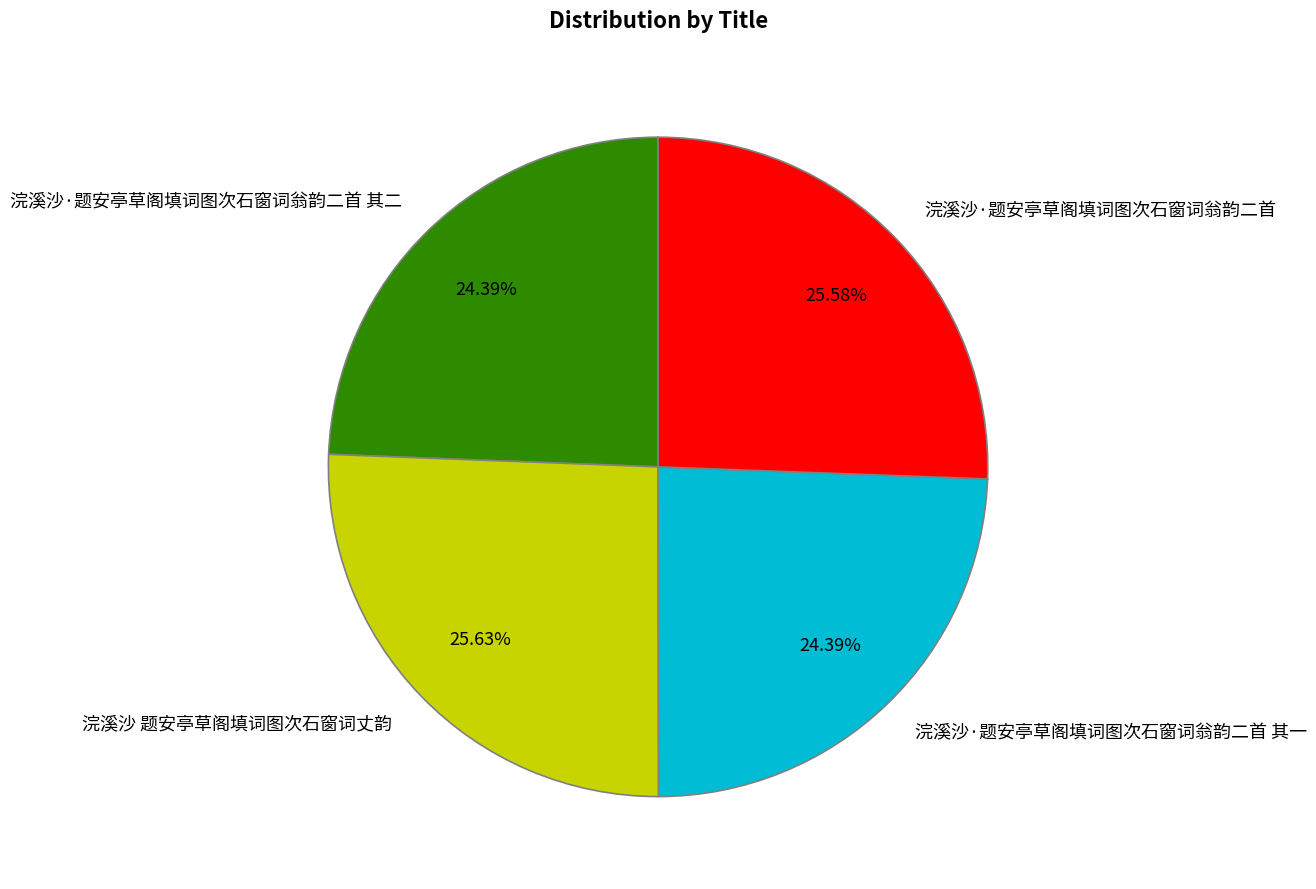

True or false: 浣溪沙·题安亭草阁填词图次石窗词翁韵二首 其二 accounts for 37% of the total.

False